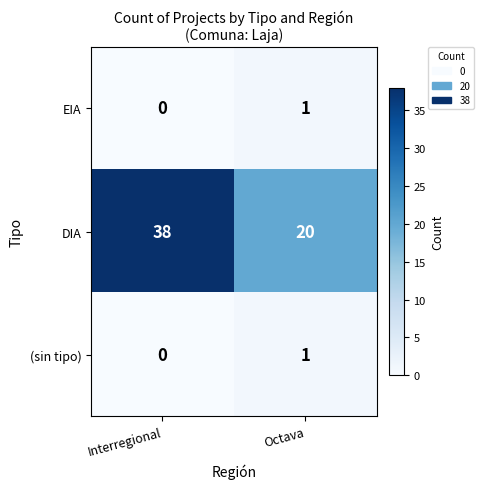

At how many categories does at least one series exceed 18?

2